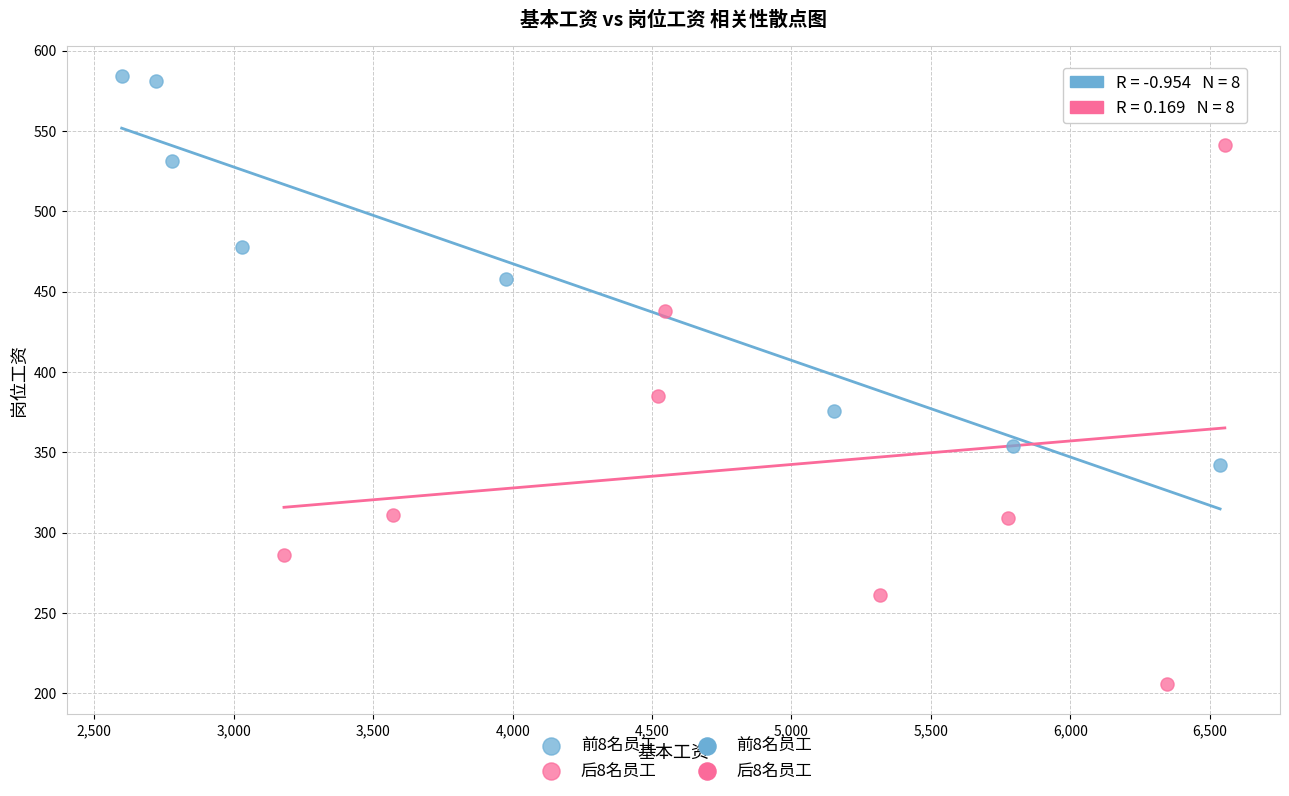

Which series has the largest Y range (max minus min)?

后8名员工